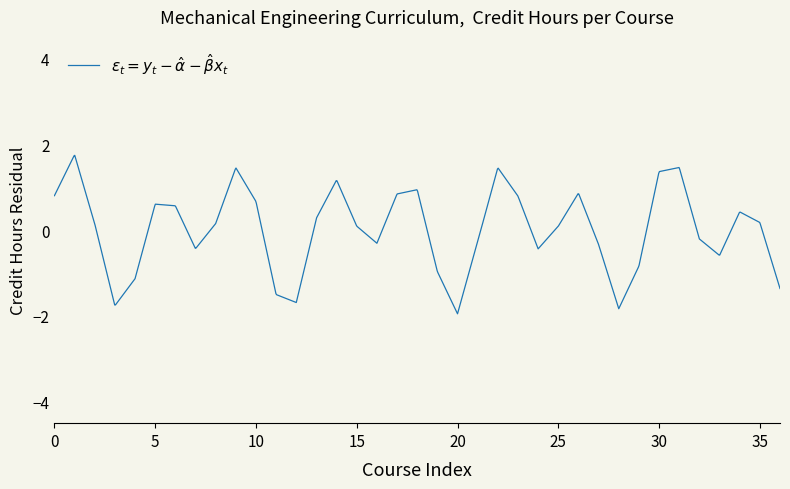

What is the minimum value shown in the chart?

-2.0